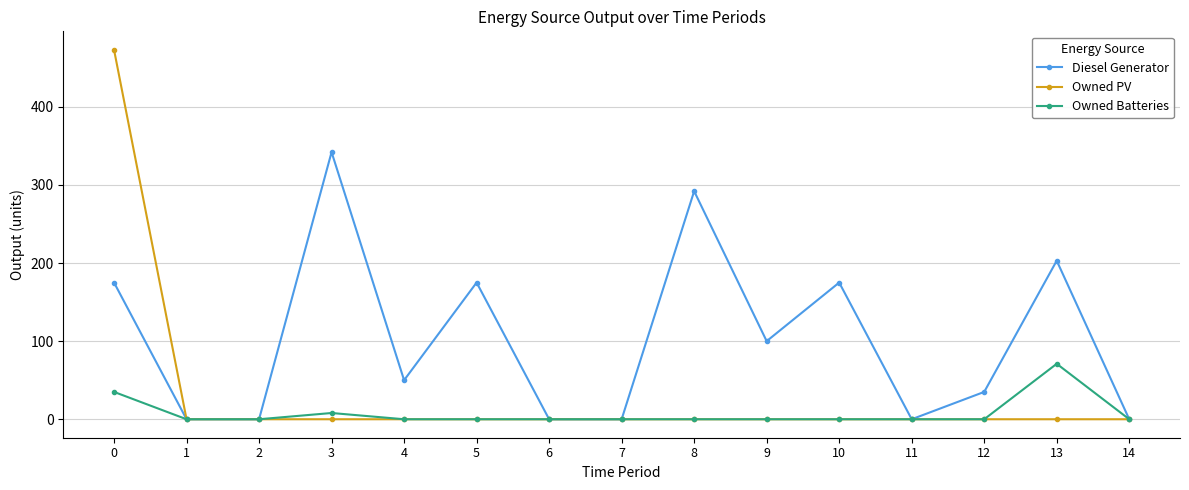

List the series in order of their overall mean, lowest first.

Owned Batteries, Owned PV, Diesel Generator